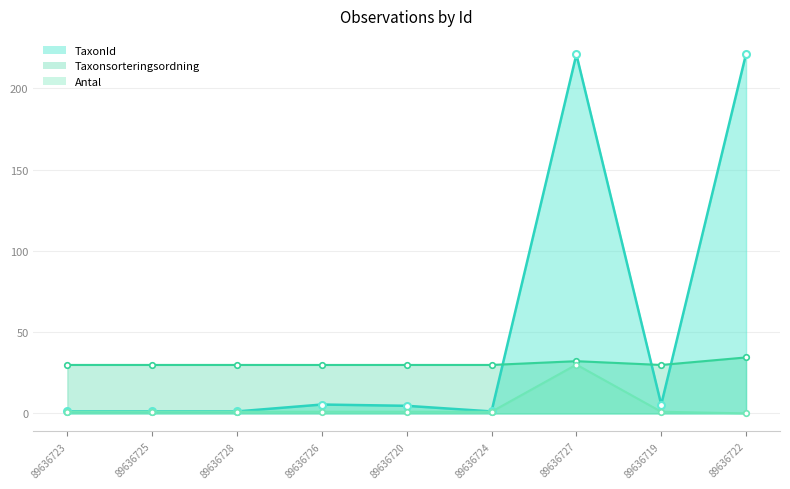

What value does the TaxonId series have at 89636725?

1.2